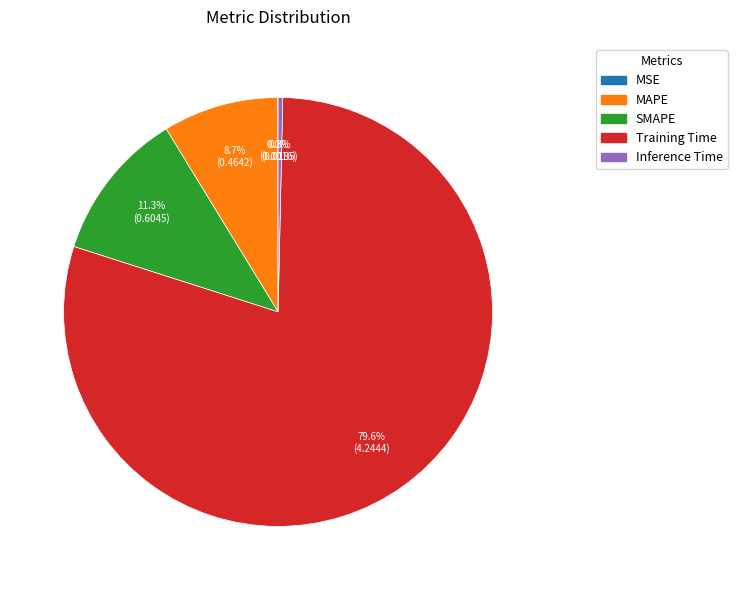

Which slice is the largest?

Training Time